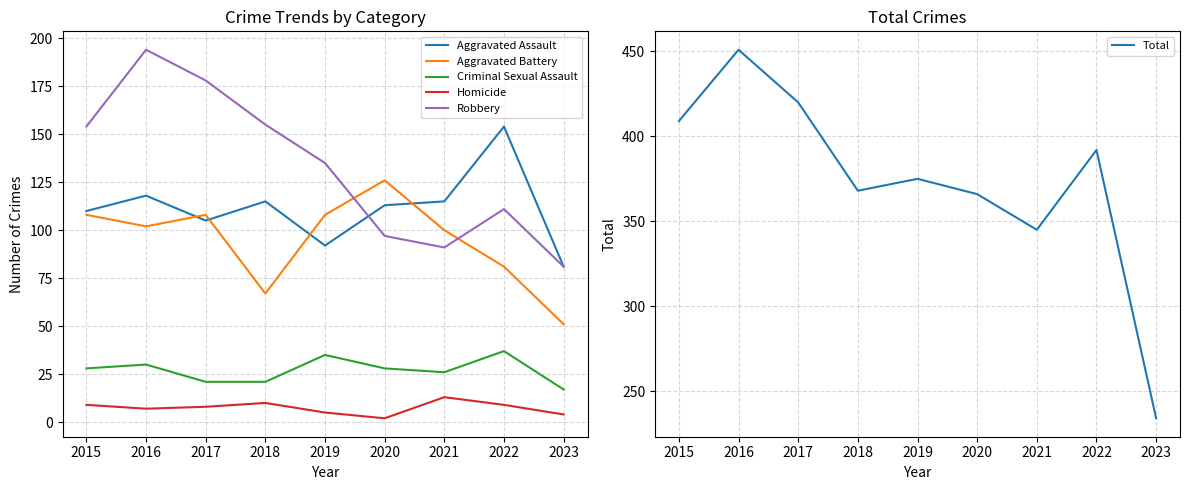

True or false: Criminal Sexual Assault has a value of 13 at 2018.

False